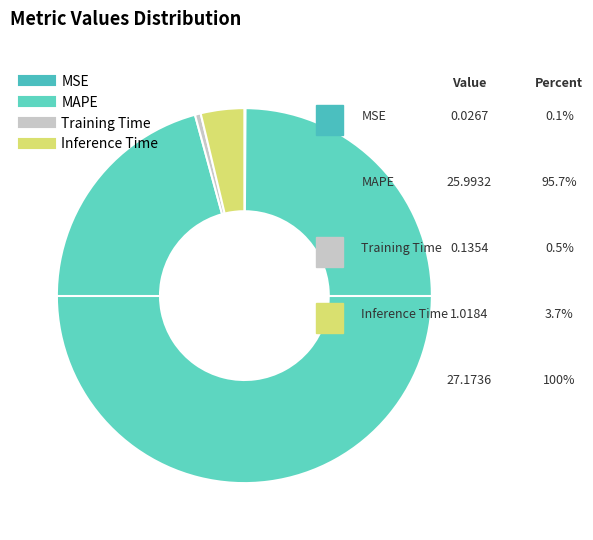

The Training Time slice represents 0% of the pie. True or false?

True